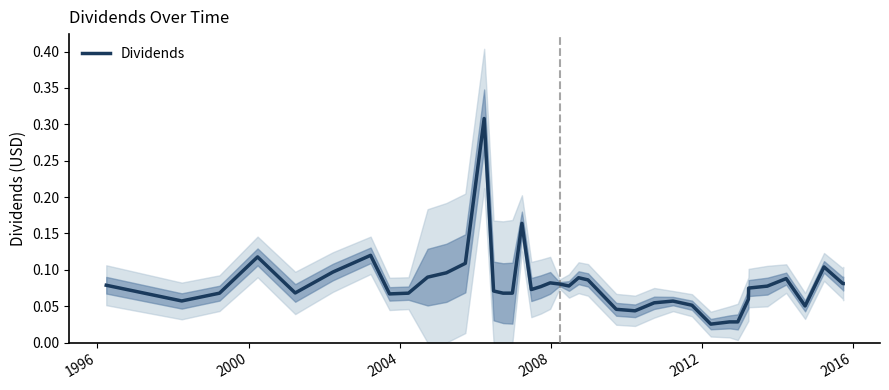

True or false: the data shows 0.1 at 23.

False